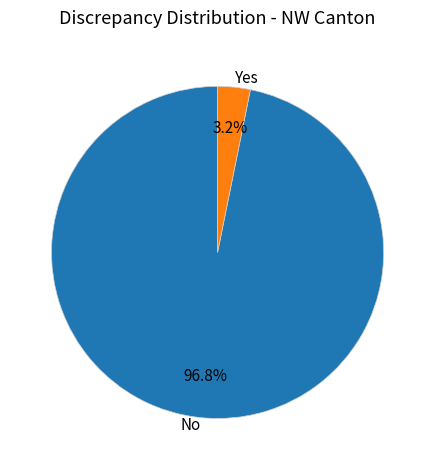

Combined, what portion of the pie is Yes and No?

100.0%